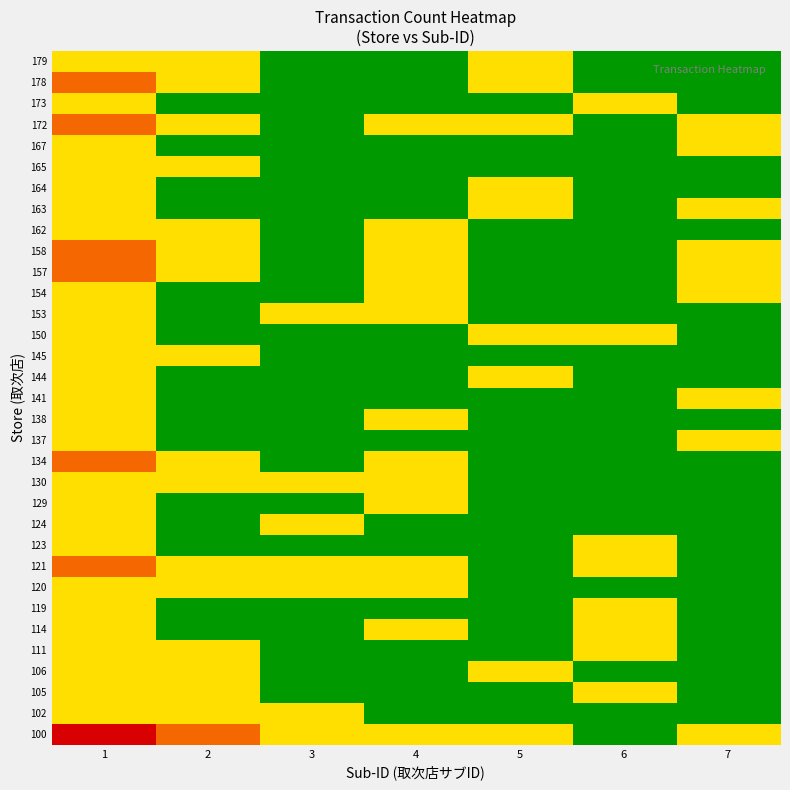

What is the difference between the highest and lowest values at 1?

2